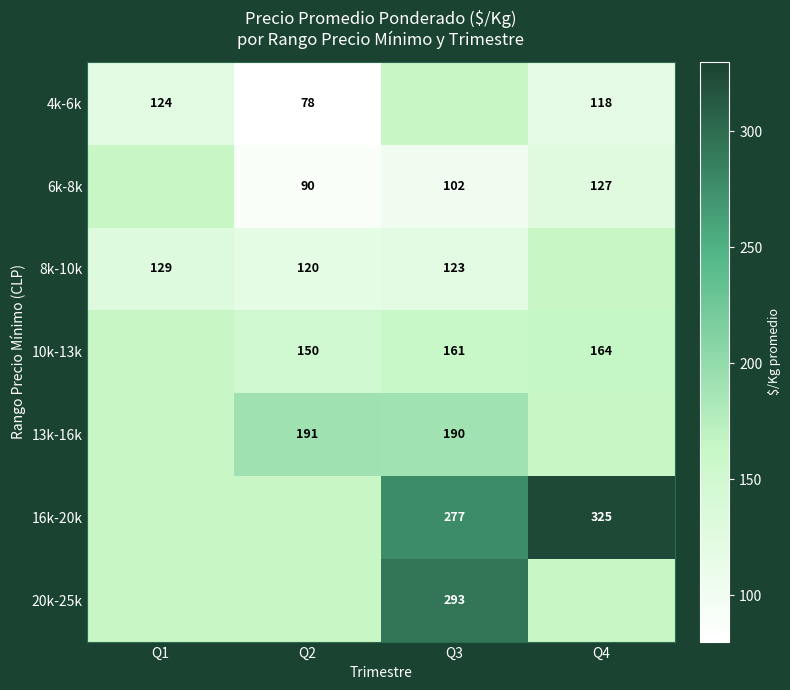

What is the minimum value shown in the chart?

78.5